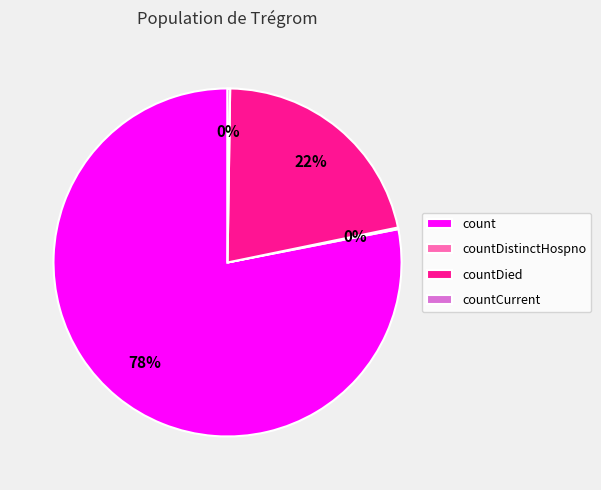

Does count represent more than half of the total?

Yes